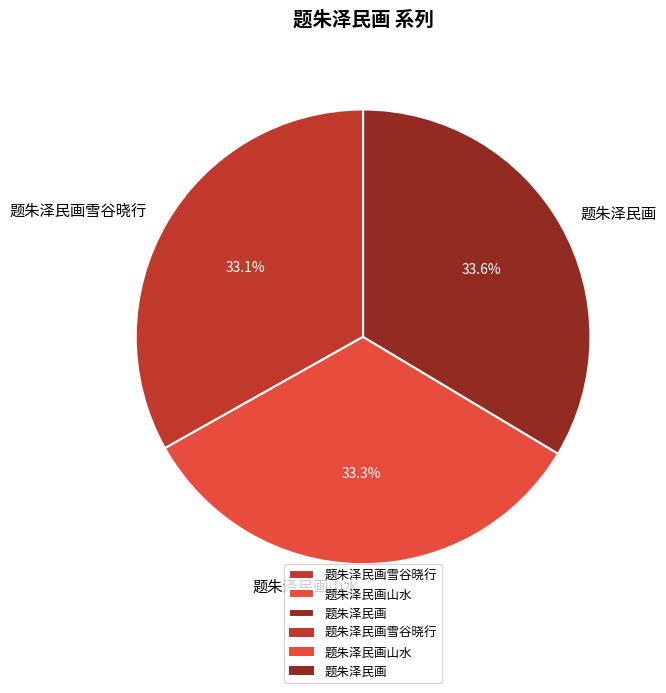

Approximately how many times larger is the value at 题朱泽民画雪谷晓行 compared to 题朱泽民画山水?

1.0